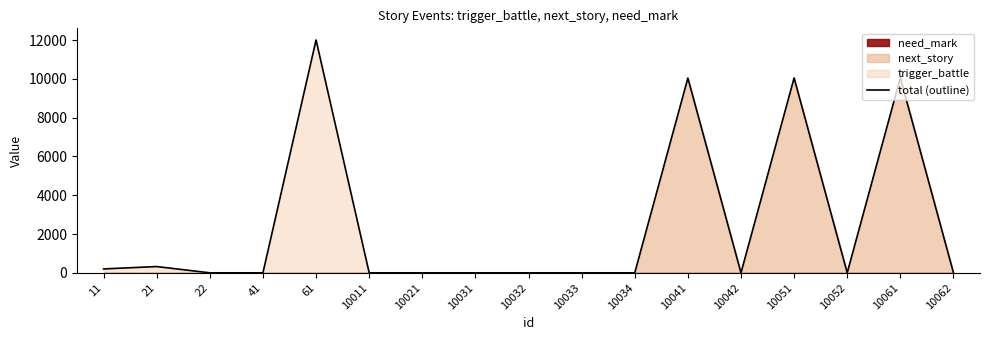

Does the chart have visible grid lines?

No